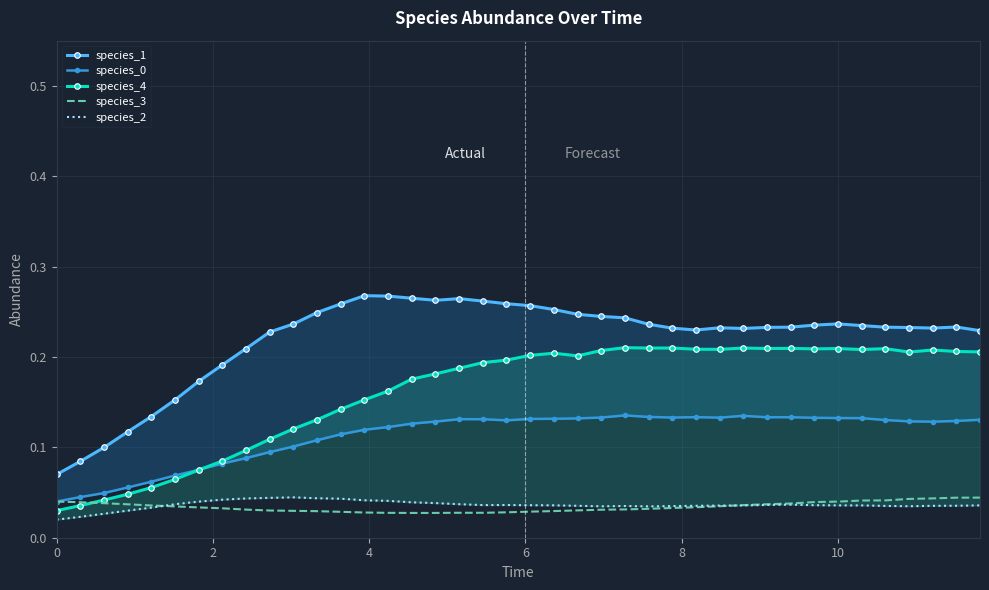

Reading left to right, extract all data points from this chart.

species_1: 0.1	0.1	0.1	0.1	0.1	0.2	0.2	0.2	0.2	0.2	0.2	0.2	0.3	0.3	0.3	0.3	0.3	0.3	0.3	0.3	0.3	0.3	0.2	0.2	0.2	0.2	0.2	0.2	0.2	0.2	0.2	0.2	0.2	0.2	0.2	0.2	0.2	0.2	0.2	0.2
species_0: 0.0	0.0	0.0	0.1	0.1	0.1	0.1	0.1	0.1	0.1	0.1	0.1	0.1	0.1	0.1	0.1	0.1	0.1	0.1	0.1	0.1	0.1	0.1	0.1	0.1	0.1	0.1	0.1	0.1	0.1	0.1	0.1	0.1	0.1	0.1	0.1	0.1	0.1	0.1	0.1
species_4: 0.0	0.0	0.0	0.0	0.1	0.1	0.1	0.1	0.1	0.1	0.1	0.1	0.1	0.2	0.2	0.2	0.2	0.2	0.2	0.2	0.2	0.2	0.2	0.2	0.2	0.2	0.2	0.2	0.2	0.2	0.2	0.2	0.2	0.2	0.2	0.2	0.2	0.2	0.2	0.2
species_3: 0.0	0.0	0.0	0.0	0.0	0.0	0.0	0.0	0.0	0.0	0.0	0.0	0.0	0.0	0.0	0.0	0.0	0.0	0.0	0.0	0.0	0.0	0.0	0.0	0.0	0.0	0.0	0.0	0.0	0.0	0.0	0.0	0.0	0.0	0.0	0.0	0.0	0.0	0.0	0.0
species_2: 0.0	0.0	0.0	0.0	0.0	0.0	0.0	0.0	0.0	0.0	0.0	0.0	0.0	0.0	0.0	0.0	0.0	0.0	0.0	0.0	0.0	0.0	0.0	0.0	0.0	0.0	0.0	0.0	0.0	0.0	0.0	0.0	0.0	0.0	0.0	0.0	0.0	0.0	0.0	0.0